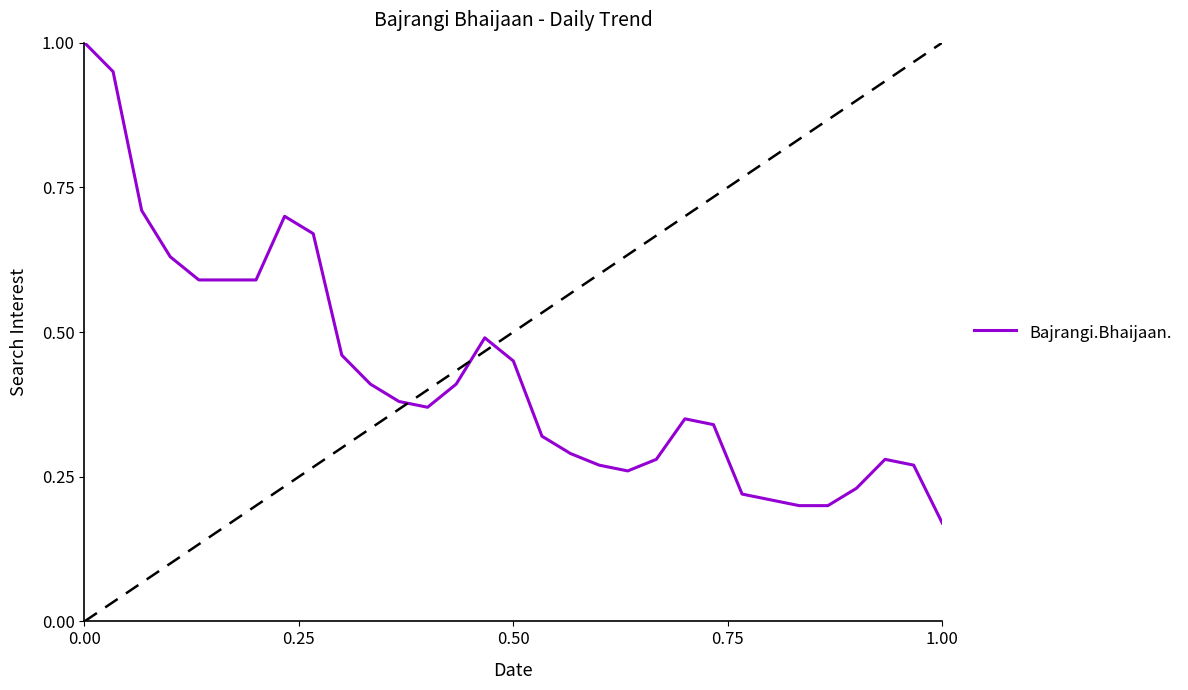

What is the greatest value displayed?

1.0